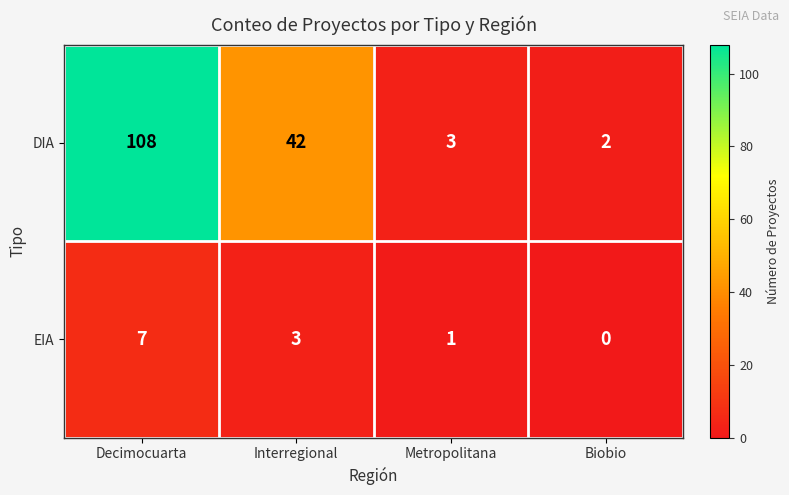

At which category does the chart reach its minimum across all series?

Biobio